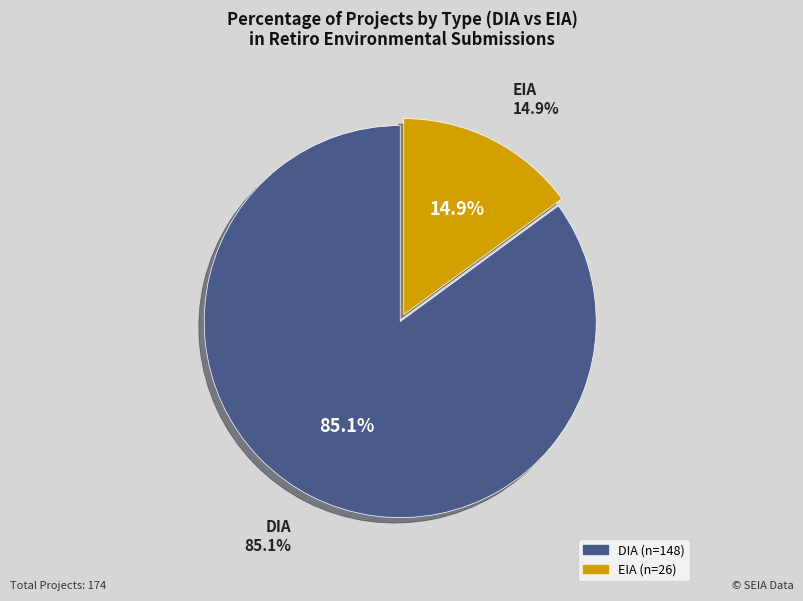

To the nearest percent, what portion does DIA represent?

85%